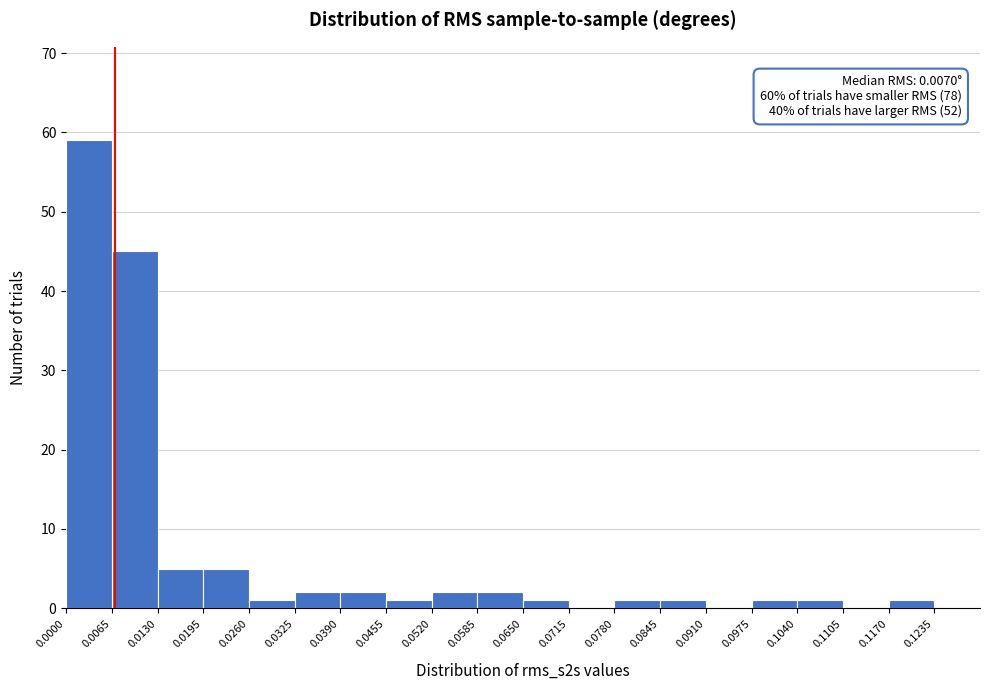

Over which range of the x-axis is the bar tallest?

0.000 to 0.007